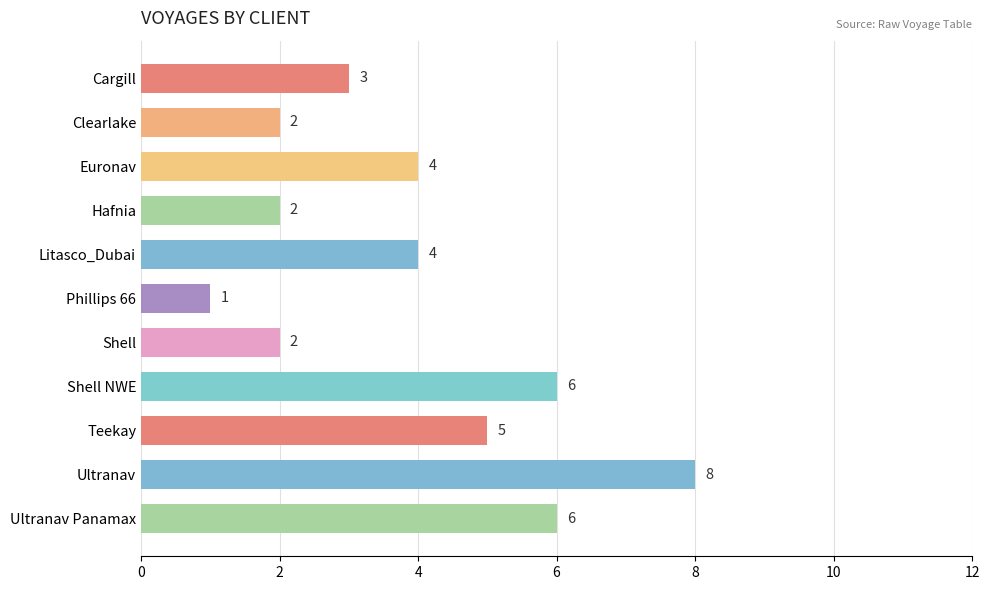

What is the smallest value displayed?

1